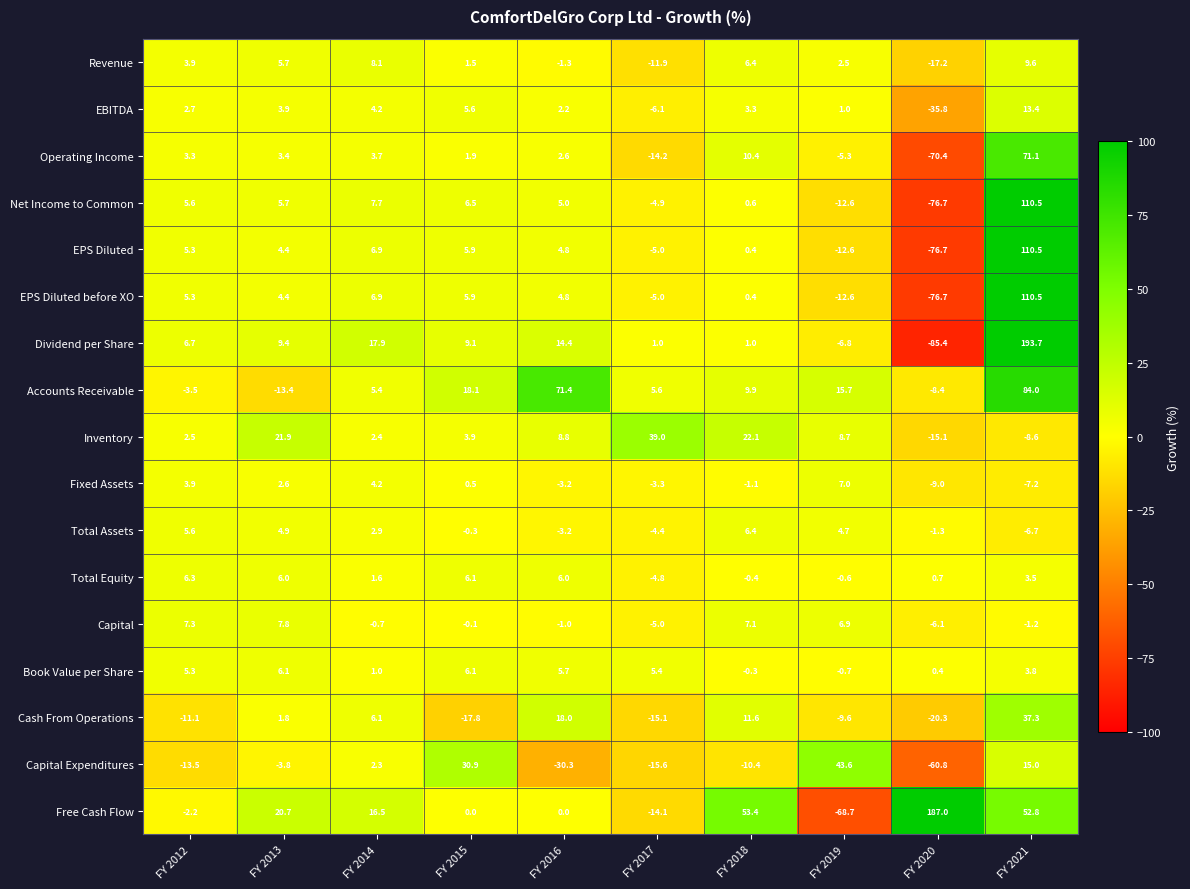

Is it true that EBITDA equals 13.4 at FY 2021?

True